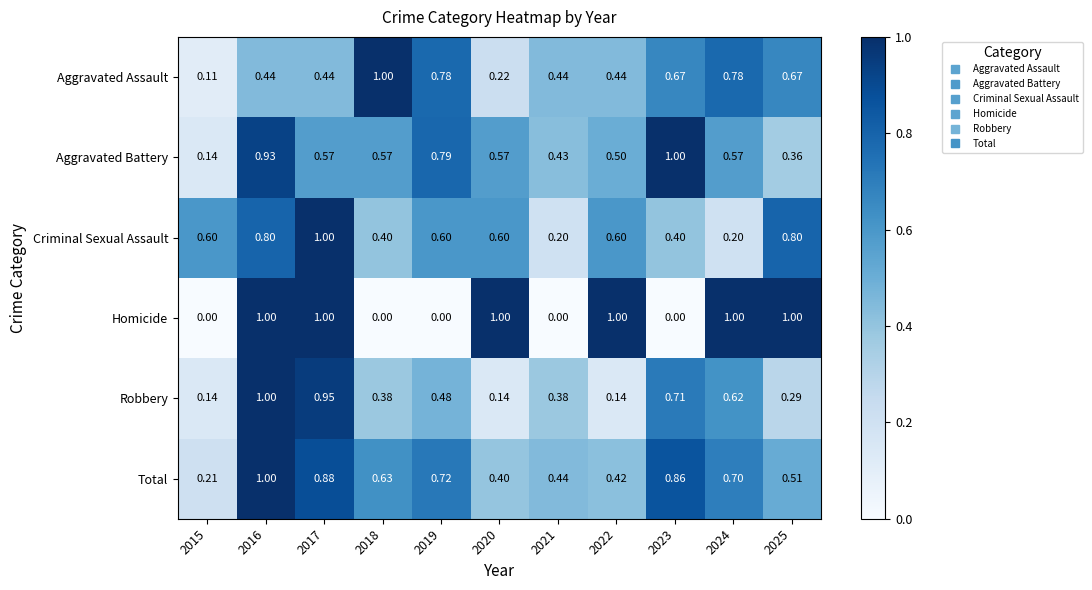

At how many categories does at least one series exceed 0?

11